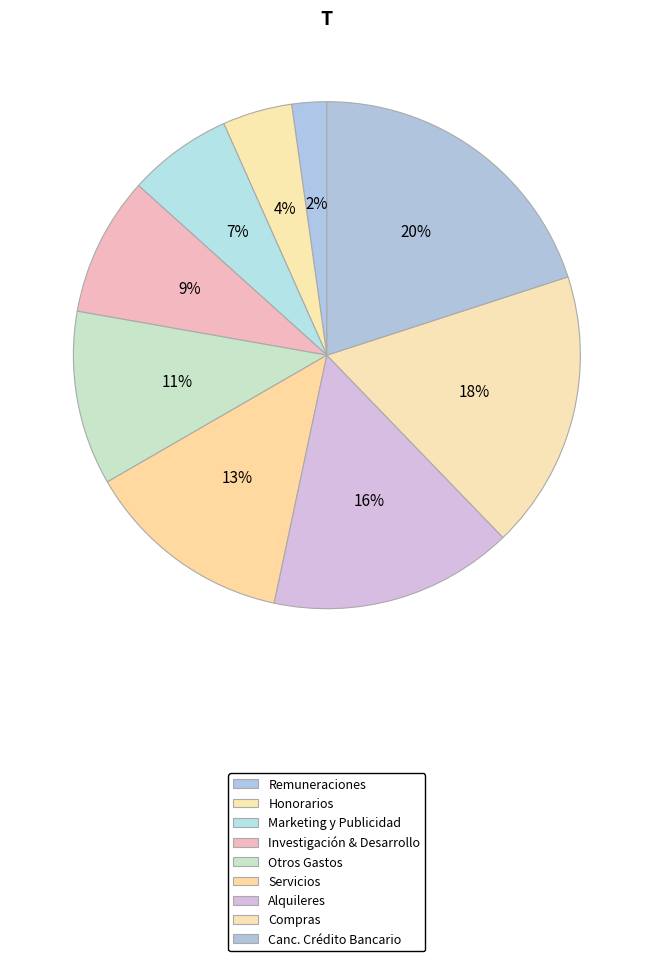

Is it true that Otros Gastos is 11% of the pie?

True